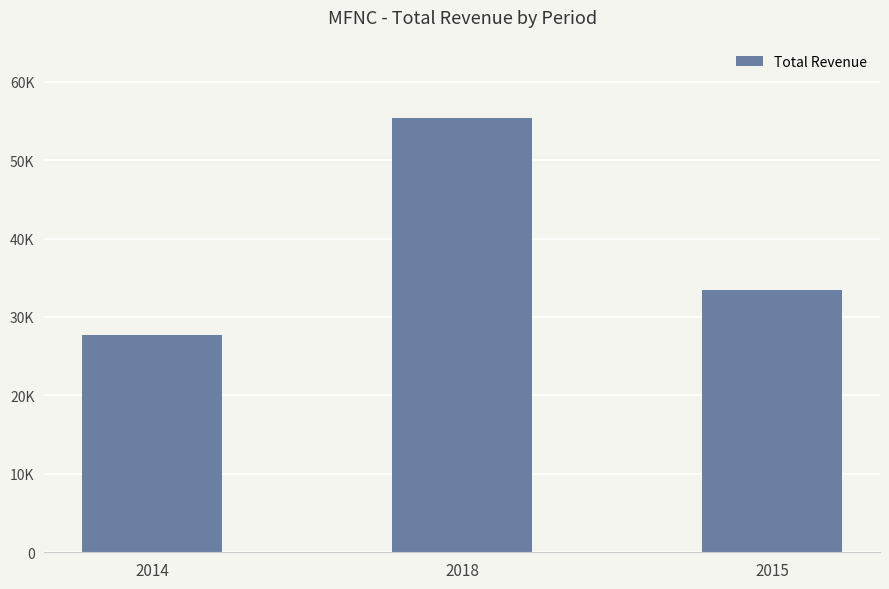

At which label is the value closest to 41550?

2015